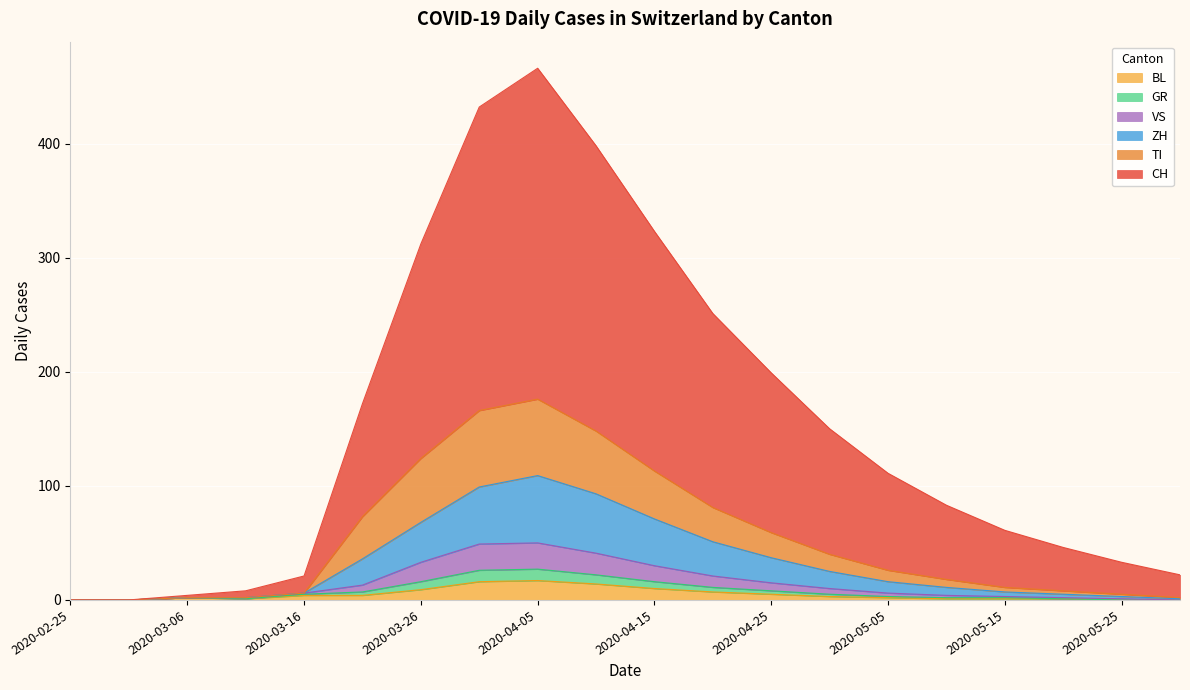

True or false: ZH and CH intersect in this chart.

False